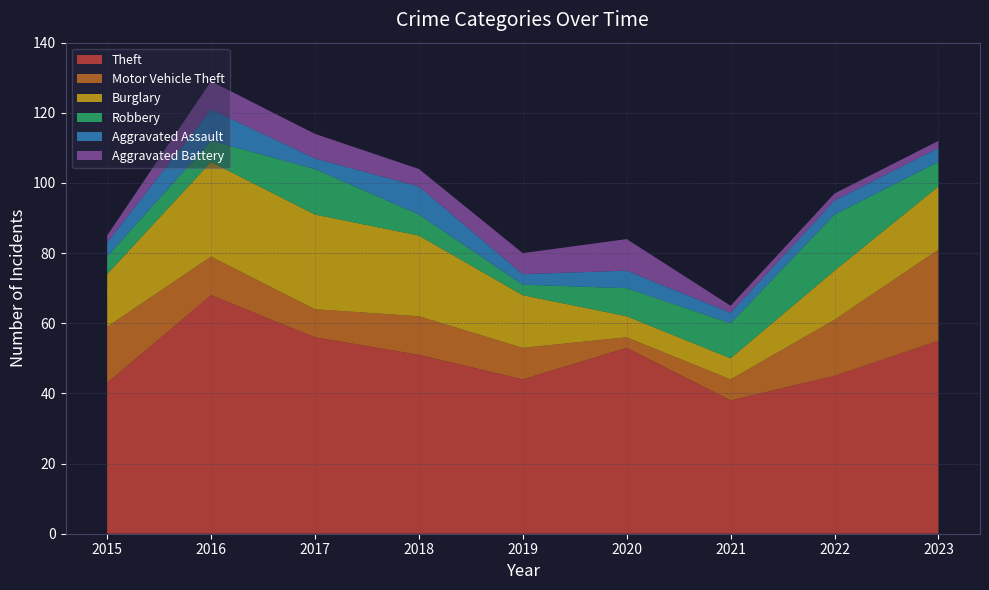

Reading right to left, transcribe all the data shown in this chart.

Theft: 2023=55	2022=45	2021=38	2020=53	2019=44	2018=51	2017=56	2016=68	2015=43
Motor Vehicle Theft: 2023=26	2022=16	2021=6	2020=3	2019=9	2018=11	2017=8	2016=11	2015=16
Burglary: 2023=18	2022=14	2021=6	2020=6	2019=15	2018=23	2017=27	2016=27	2015=15
Robbery: 2023=7	2022=16	2021=10	2020=8	2019=3	2018=6	2017=13	2016=6	2015=5
Aggravated Assault: 2023=4	2022=4	2021=3	2020=5	2019=3	2018=8	2017=3	2016=9	2015=4
Aggravated Battery: 2023=2	2022=2	2021=2	2020=9	2019=6	2018=5	2017=7	2016=8	2015=2